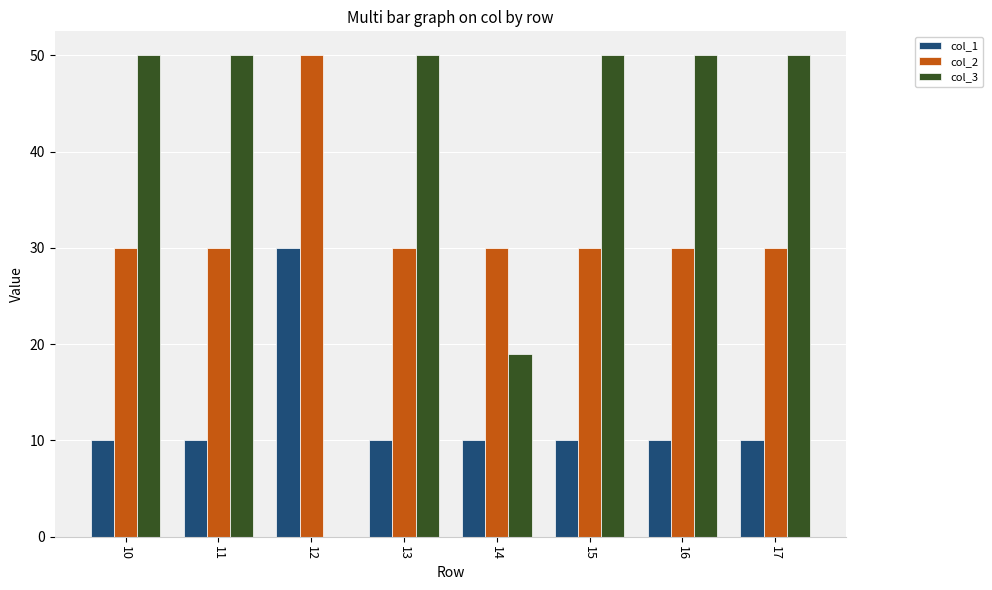

What value does the col_3 series have at 10, to the nearest 5?

50